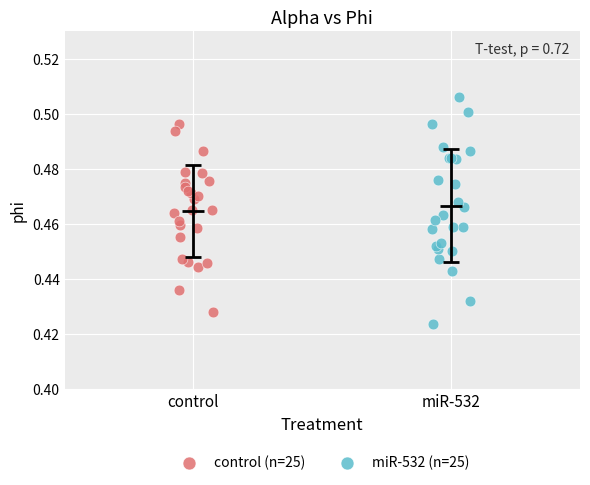

Which series has the largest Y range (max minus min)?

miR-532 (n=25)